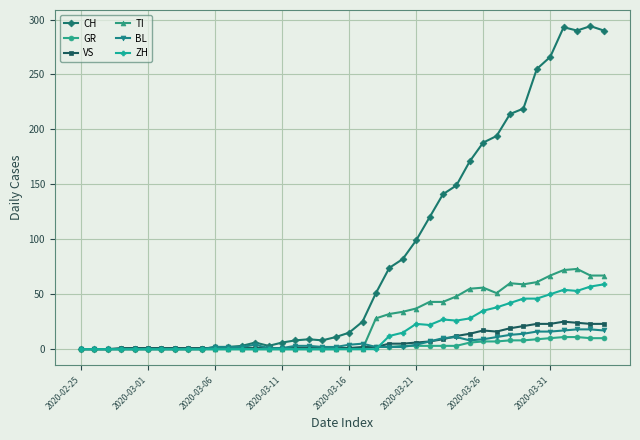

Count the number of data series in this chart.

6